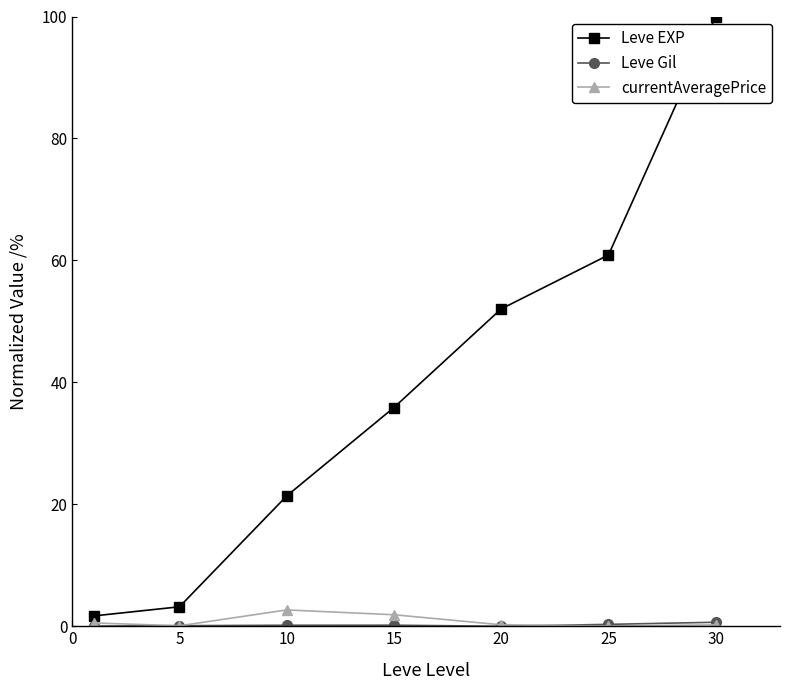

At how many categories does at least one series exceed 20?

5